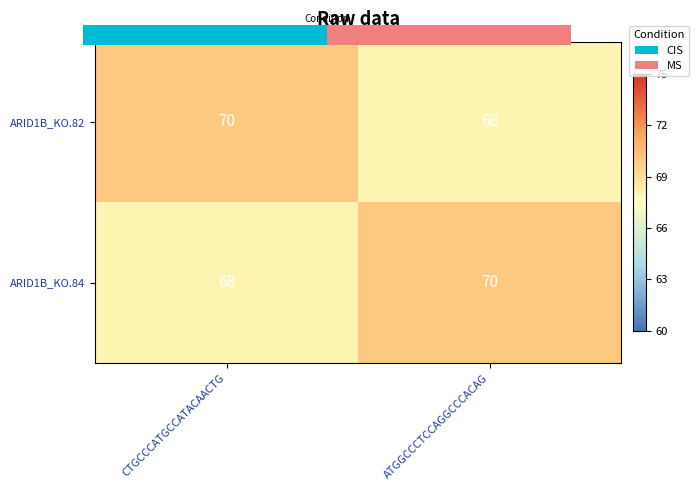

At which label does ARID1B_KO.82 reach its peak?

CTGCCCATGCCATACAACTG